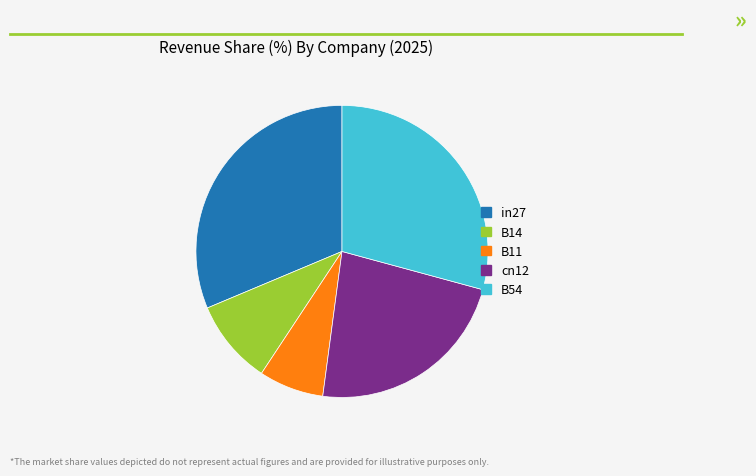

Is cn12 the majority of the pie?

No